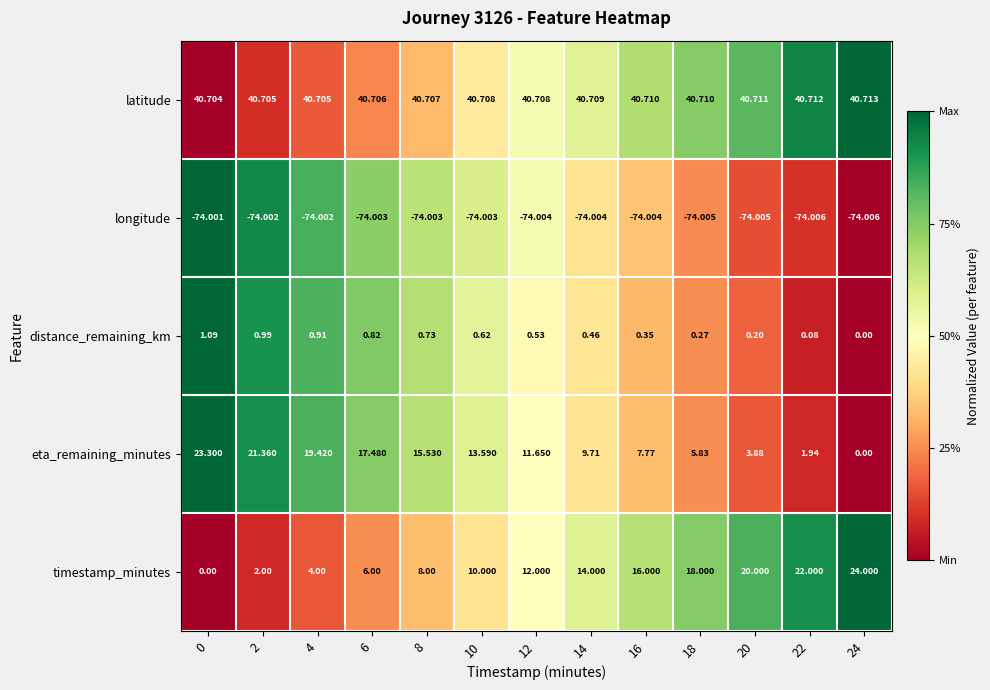

Which series has the largest total across all categories?

latitude